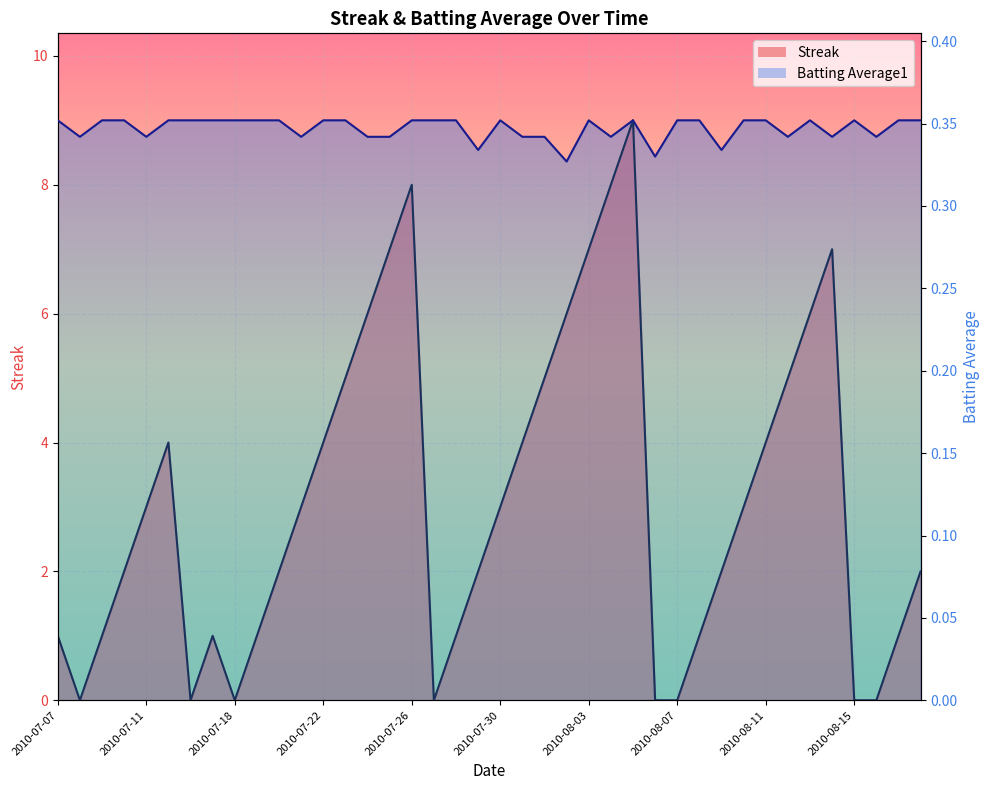

What is the average value of the Streak series?

3.1